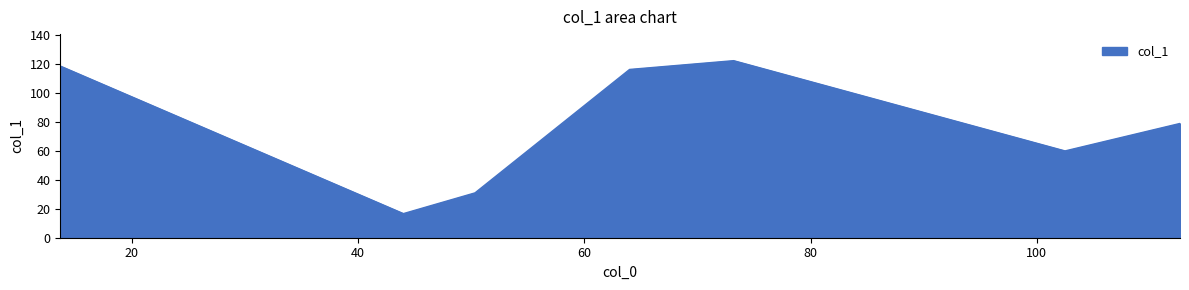

What is the average value?

77.7